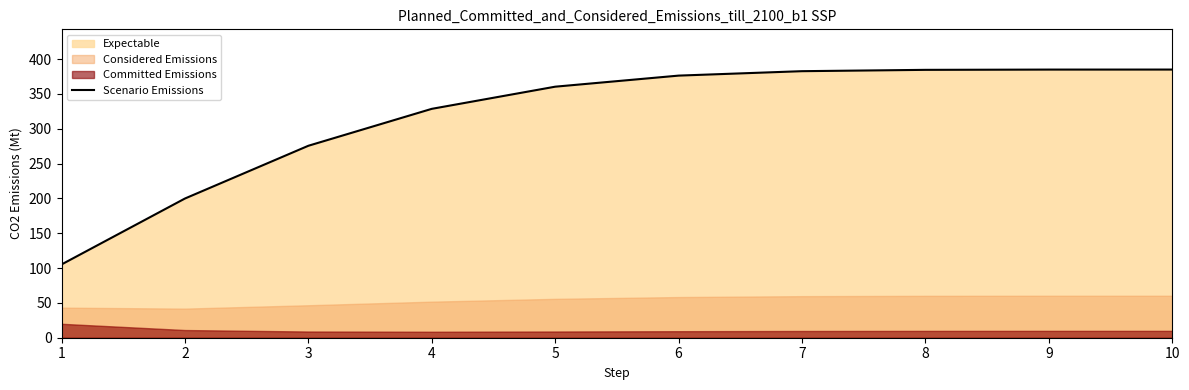

What is the difference between the values at 8 and 2?

184.7